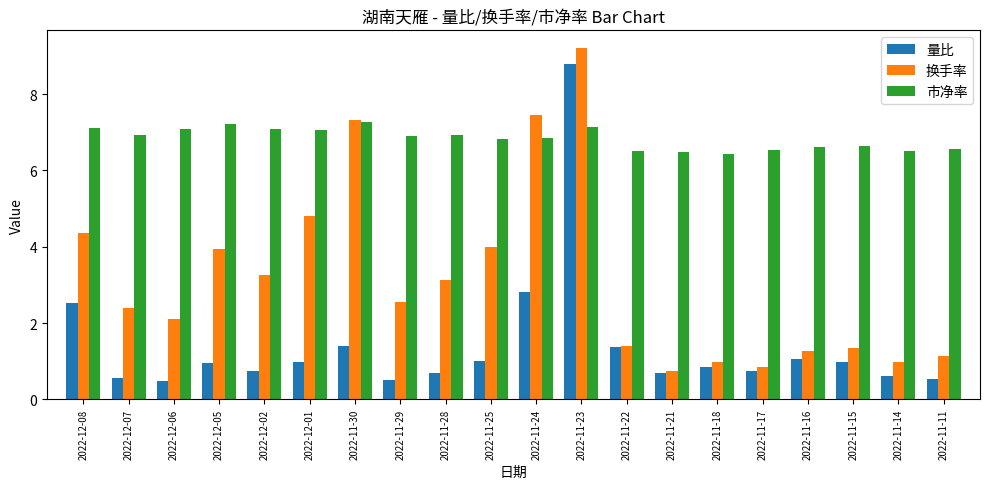

What is the difference between the highest and lowest values at 2022-12-07?

6.4